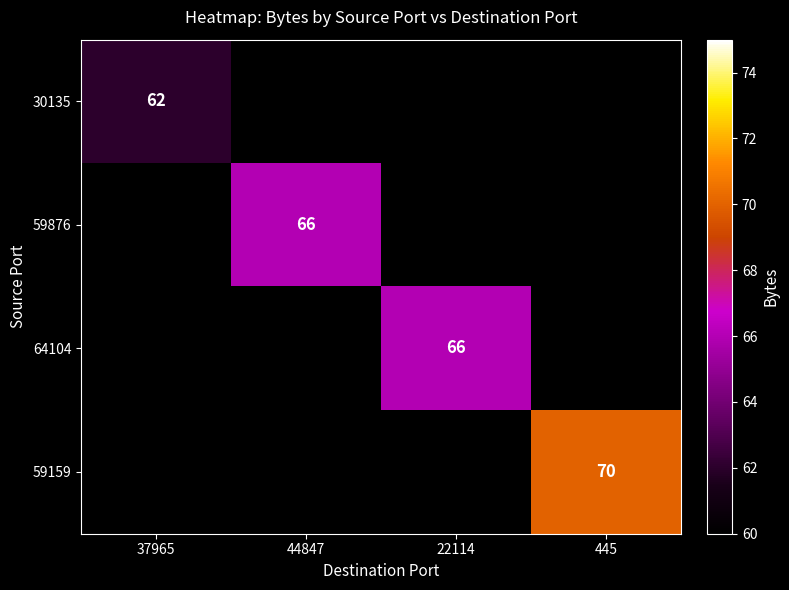

What is the maximum value shown in the chart?

70.0